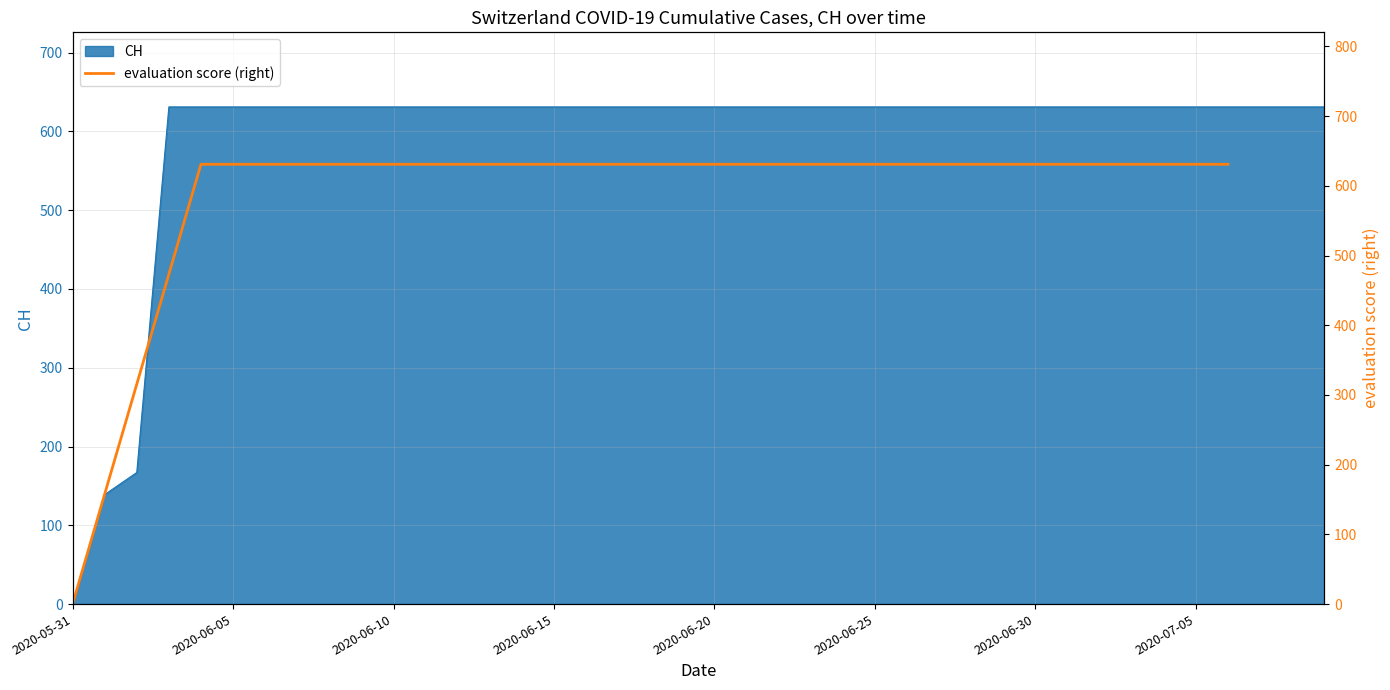

What is the label of the 1st point from the left?

2020-05-31